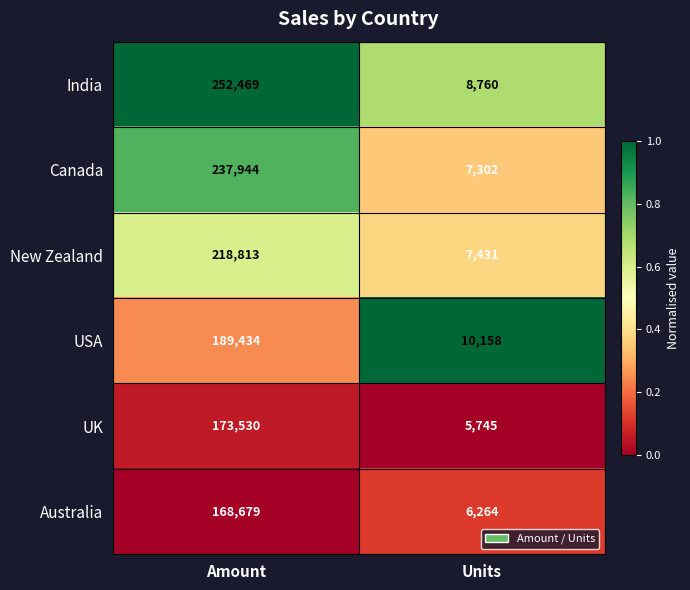

Which series has the widest spread of values?

India